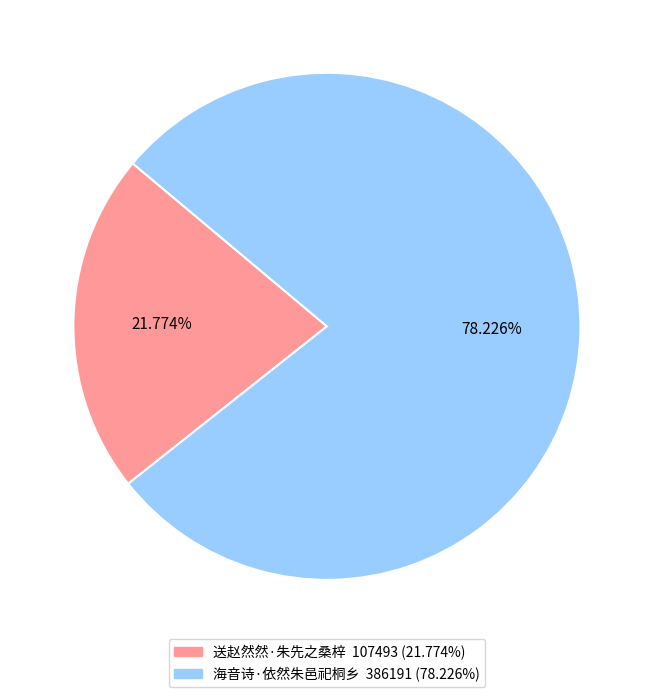

True or false: 送赵然然·朱先之桑梓 accounts for 35% of the total.

False